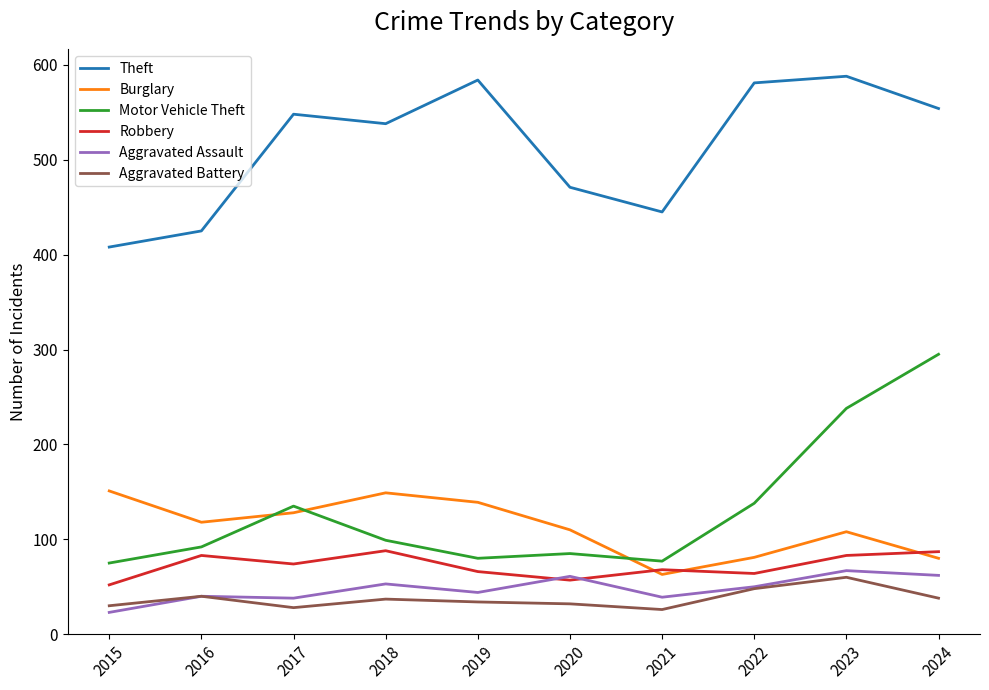

What is the maximum value shown in the chart?

588